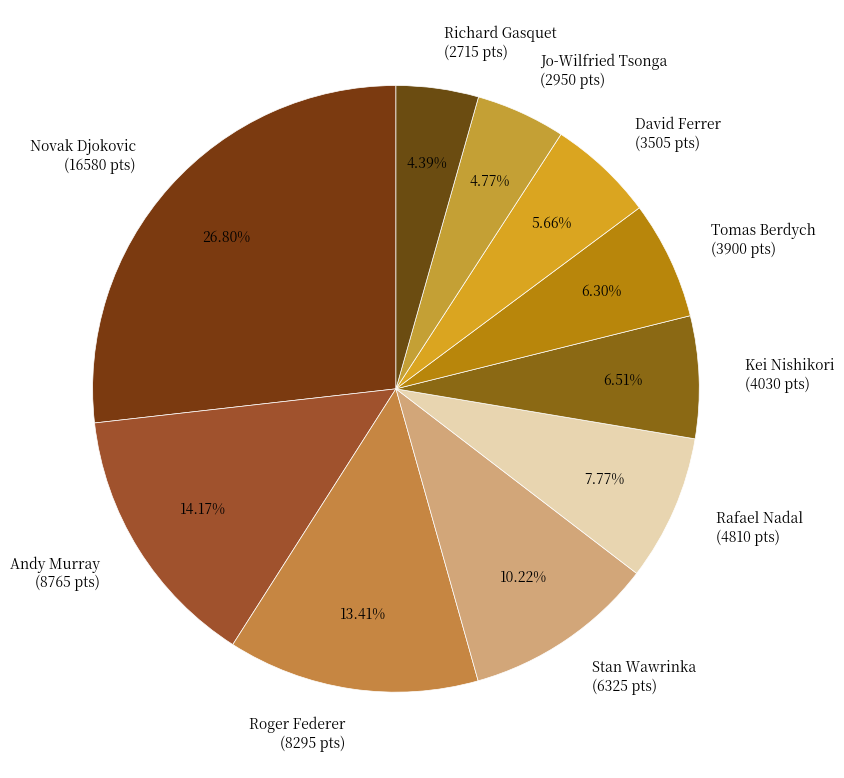

To the nearest percent, what percentage of the pie is Jo-Wilfried Tsonga?

5%